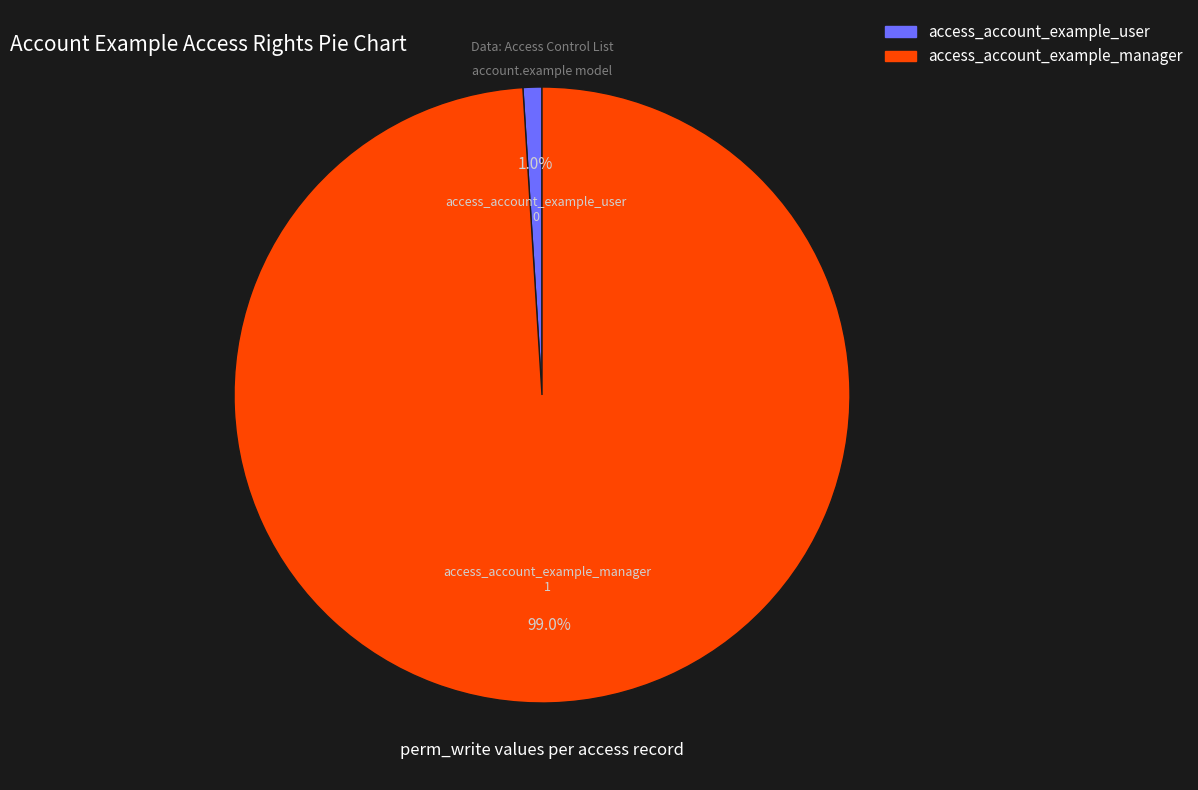

Combined, what portion of the pie is access_account_example_user and access_account_example_manager?

100.0%